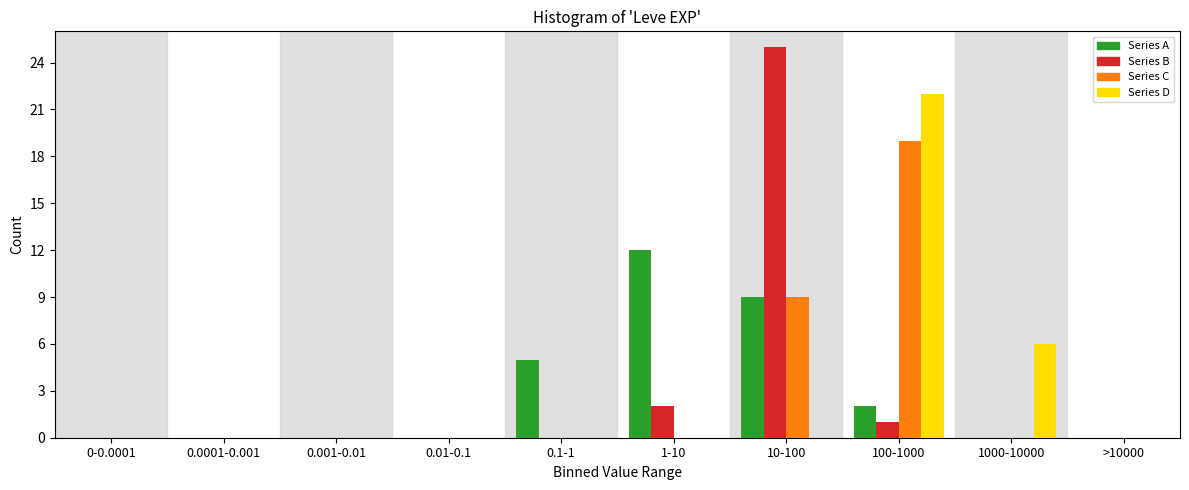

What is the total value across all series at 10-100?

43